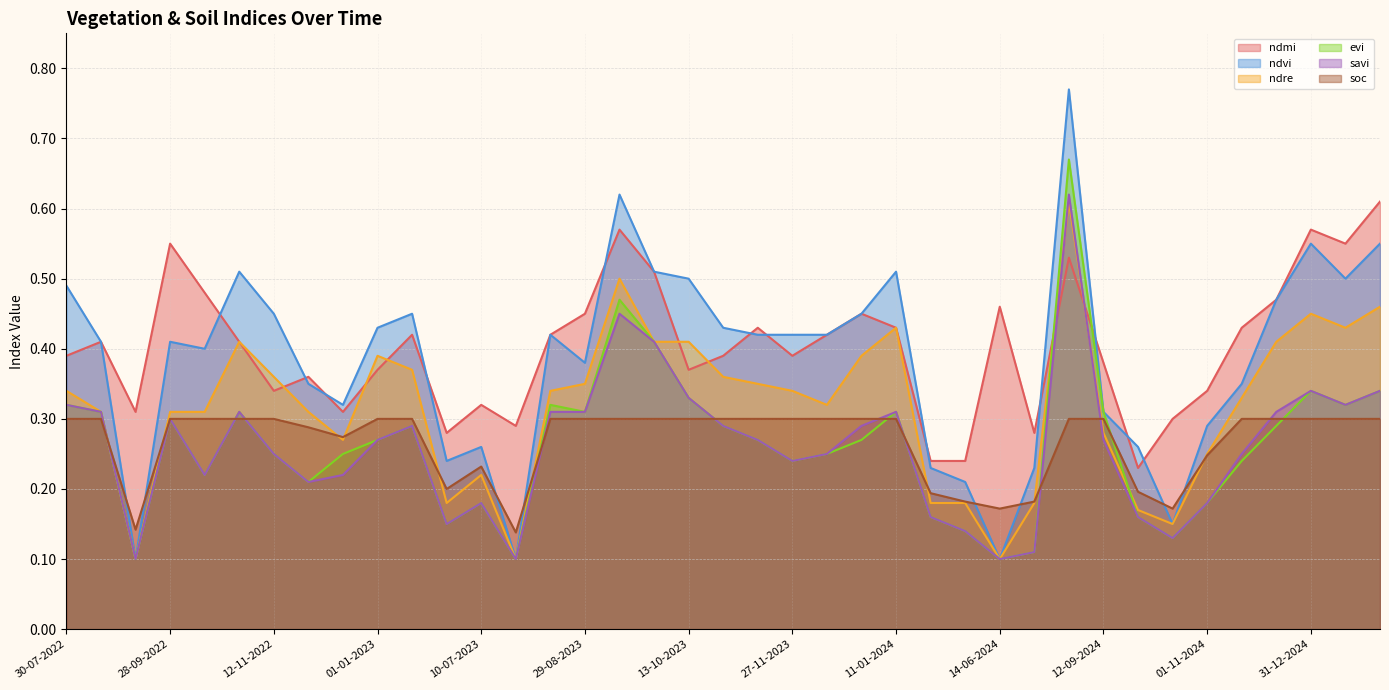

Is it true that ndmi equals 0.4 at 27-11-2022?

True